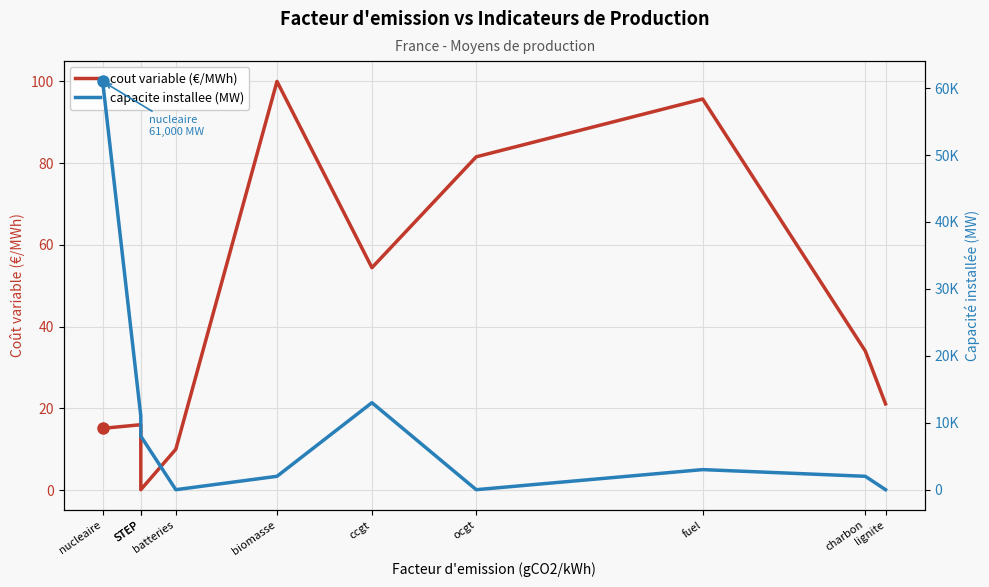

Where do capacite installee (MW) and cout variable (€/MWh) first cross each other?

STEP and batteries